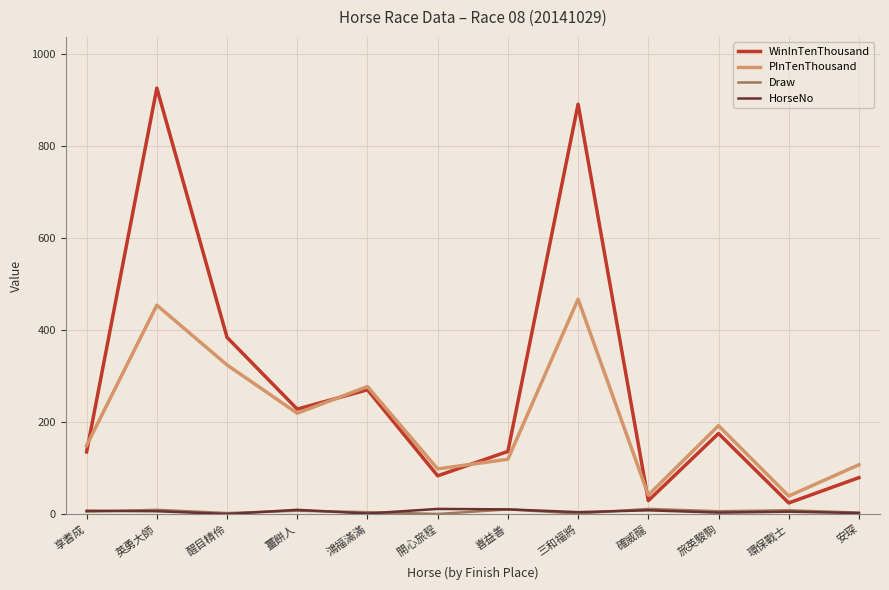

Where do PInTenThousand and WinInTenThousand first cross each other?

享耆成 and 英勇大師